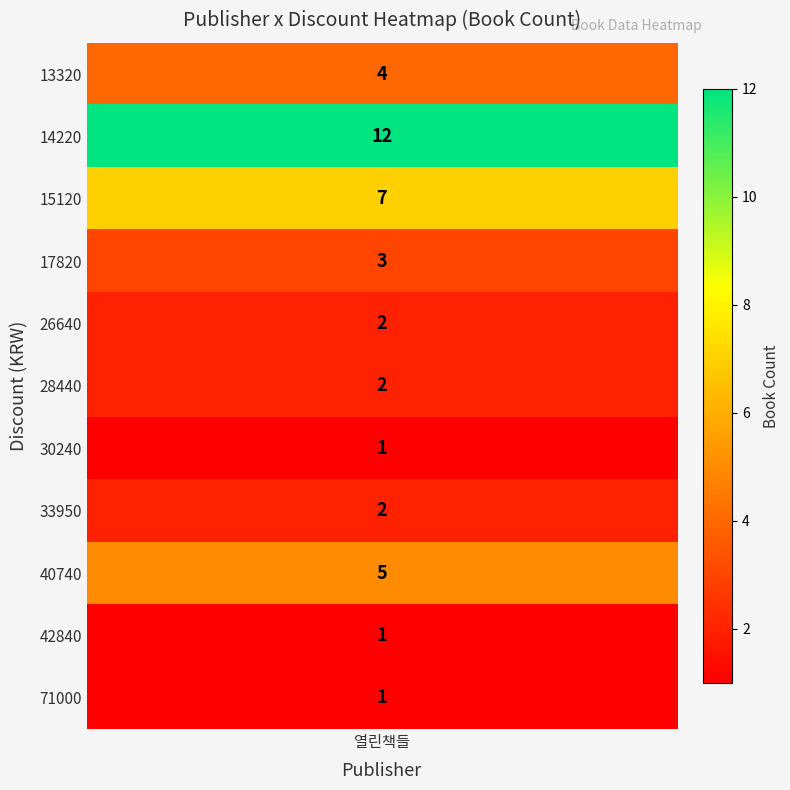

Approximately how many times larger is the value at 33950 compared to 14220?

0.2